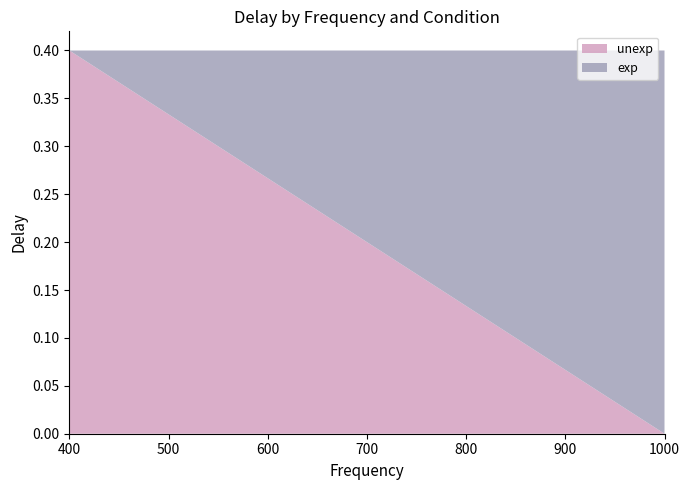

What is the total value across all series at 400?

0.4